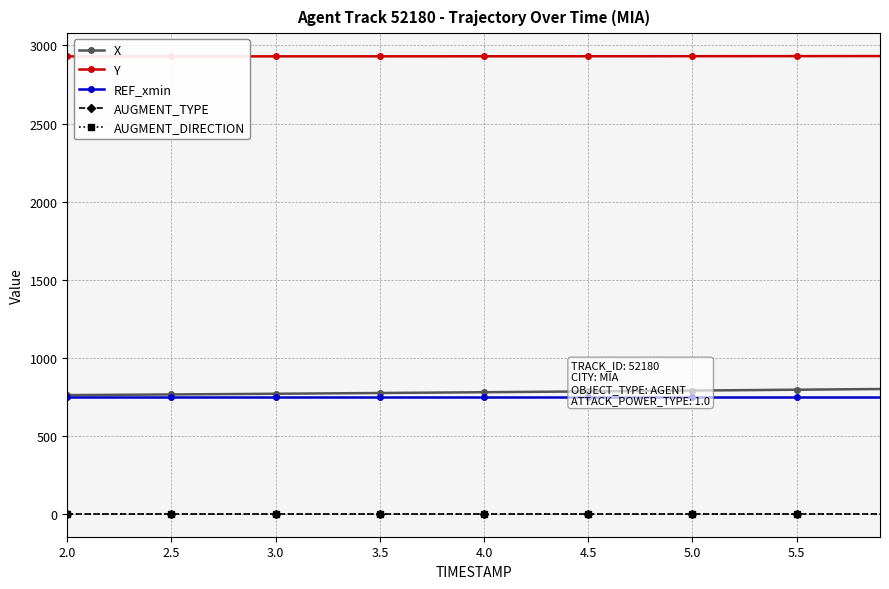

What is the greatest value displayed?

2932.1